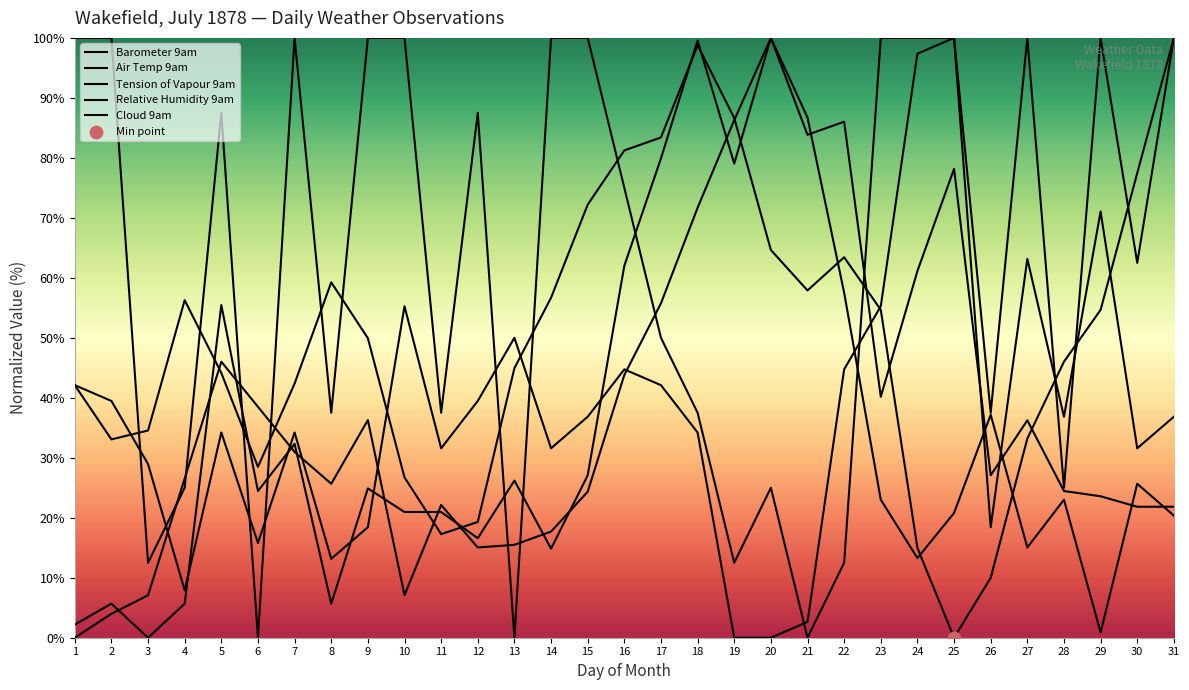

Which series has the widest spread of Y values?

Barometer 9am